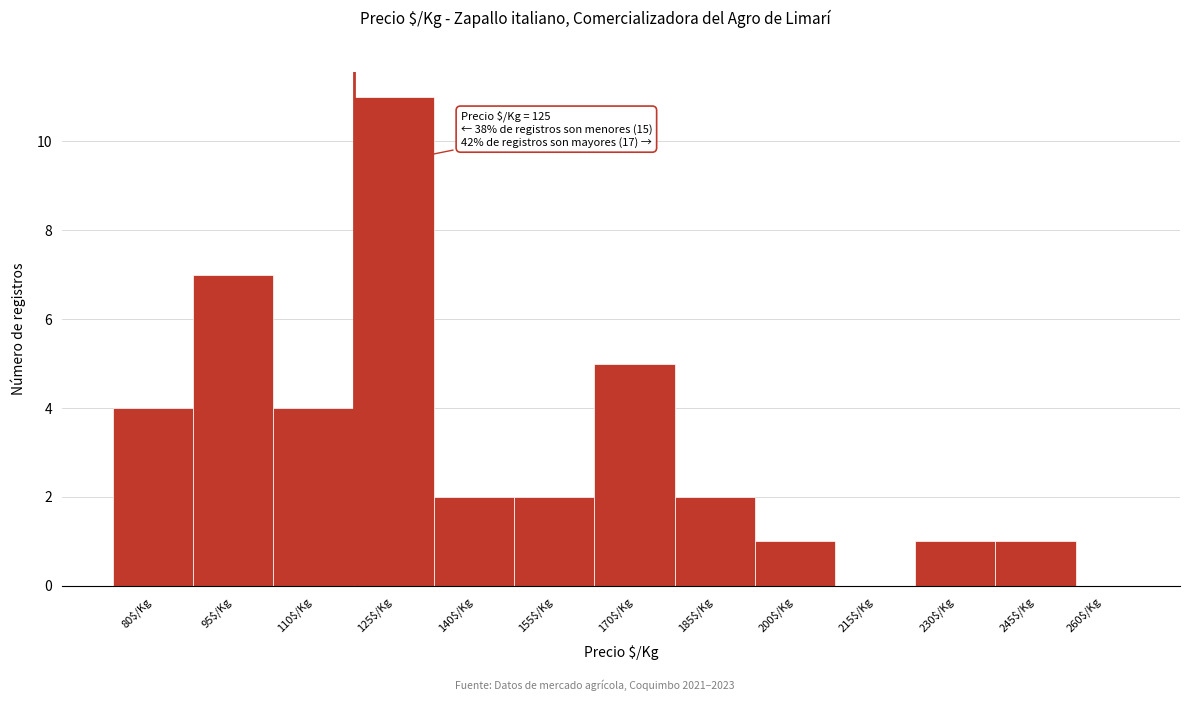

Which label corresponds to the largest value in the chart?

125$/Kg